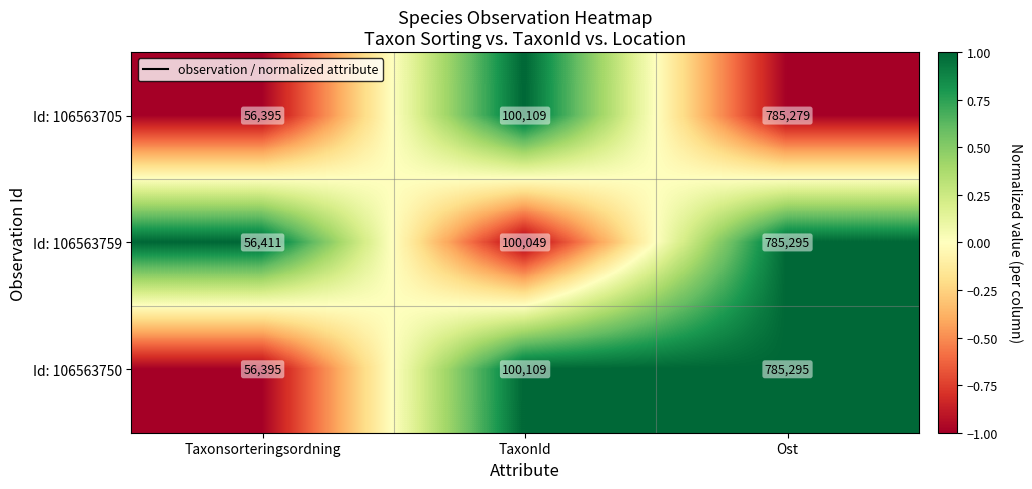

Rank the series by their average value, from highest to lowest.

Id: 106563750, Id: 106563705, Id: 106563759